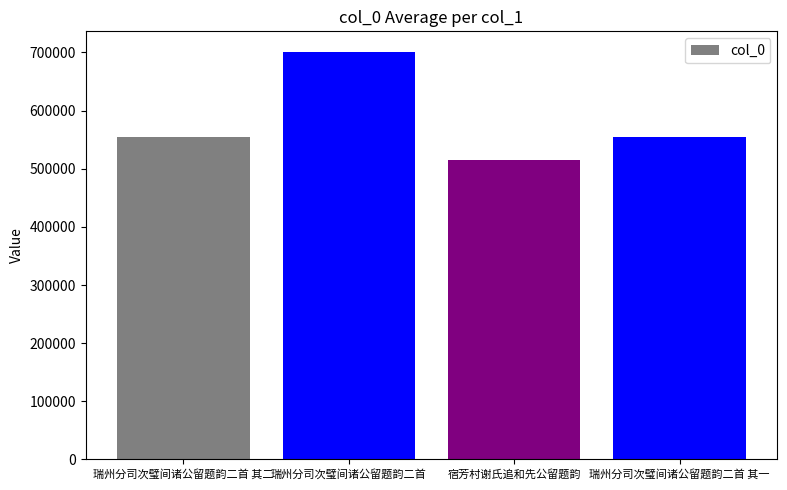

How many bars are there in total?

4